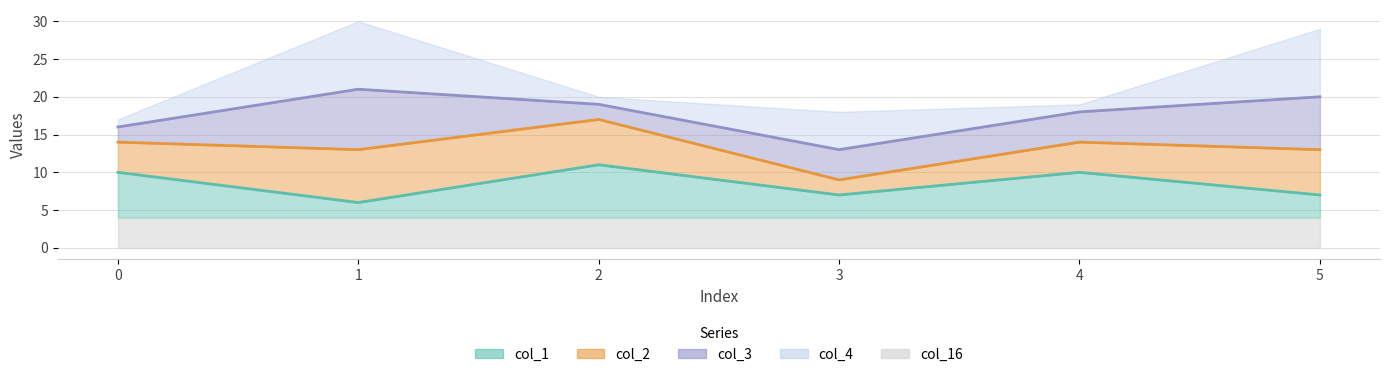

Reading left to right, what are all the values shown in this chart?

col_1: 0=6	1=2	2=7	3=3	4=6	5=3
col_2: 0=4	1=7	2=6	3=2	4=4	5=6
col_3: 0=2	1=8	2=2	3=4	4=4	5=7
col_4: 0=1	1=9	2=1	3=5	4=1	5=9
col_16: 0=4	1=4	2=4	3=4	4=4	5=4